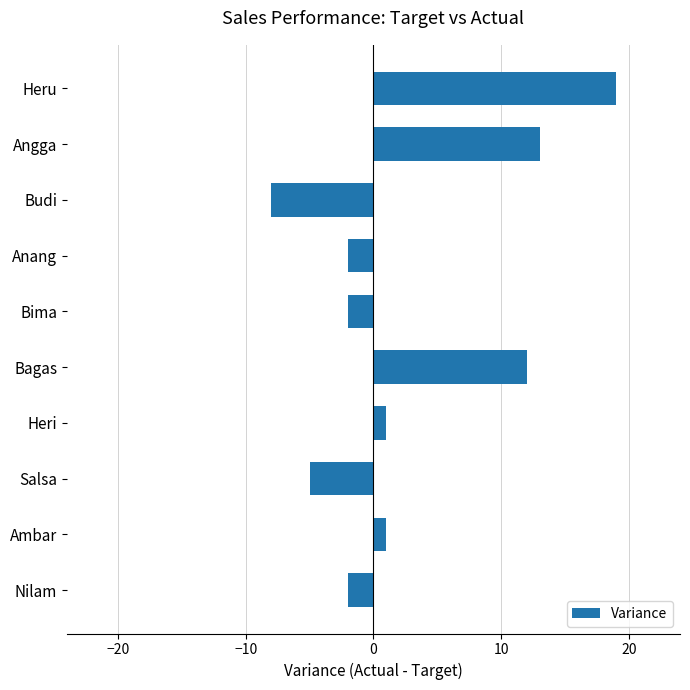

Between Heru and Nilam, which is larger?

Heru